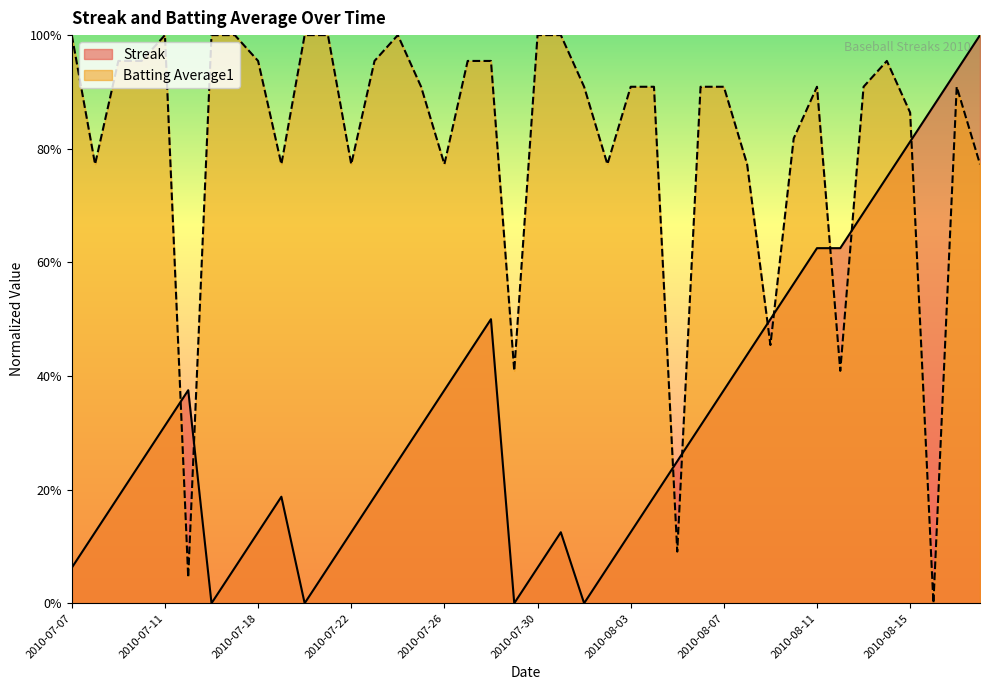

What is the label of the 13th point from the right?

2010-08-06